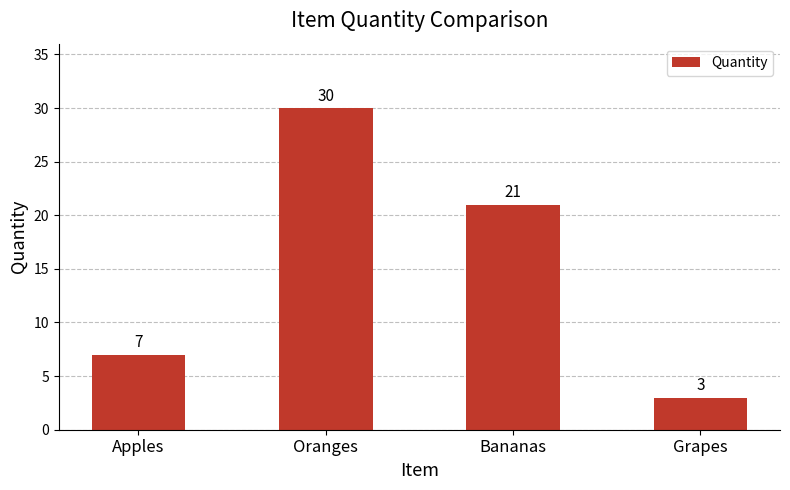

The value at Grapes is 3. True or false?

True